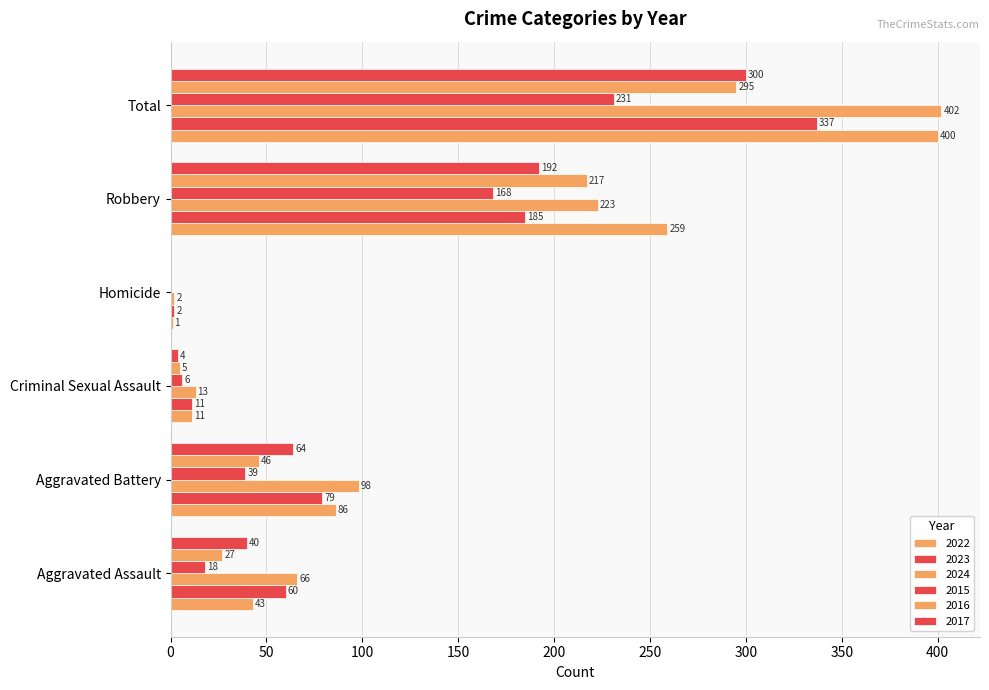

How many values in 2017 are above zero?

5